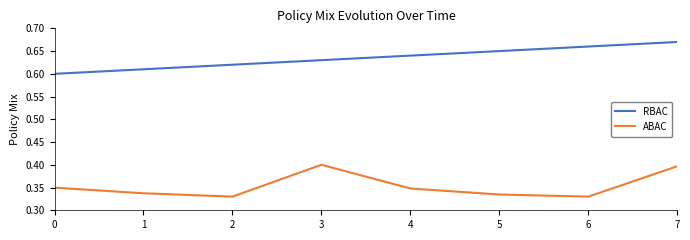

What are all the series names shown in the legend?

RBAC, ABAC